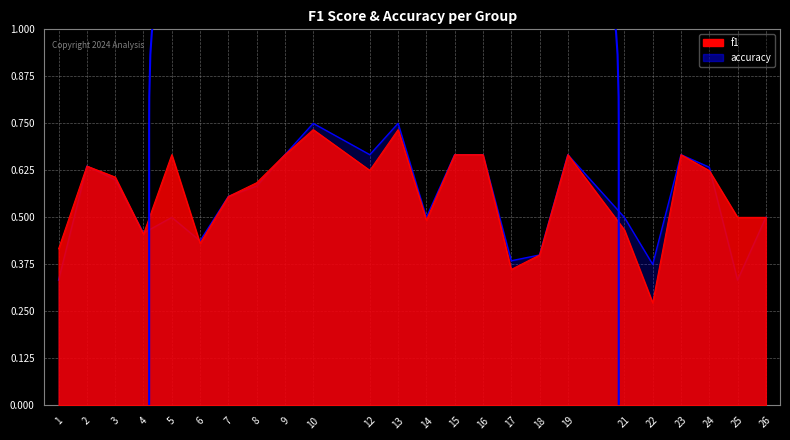

At which category does accuracy reach its first local peak?

2